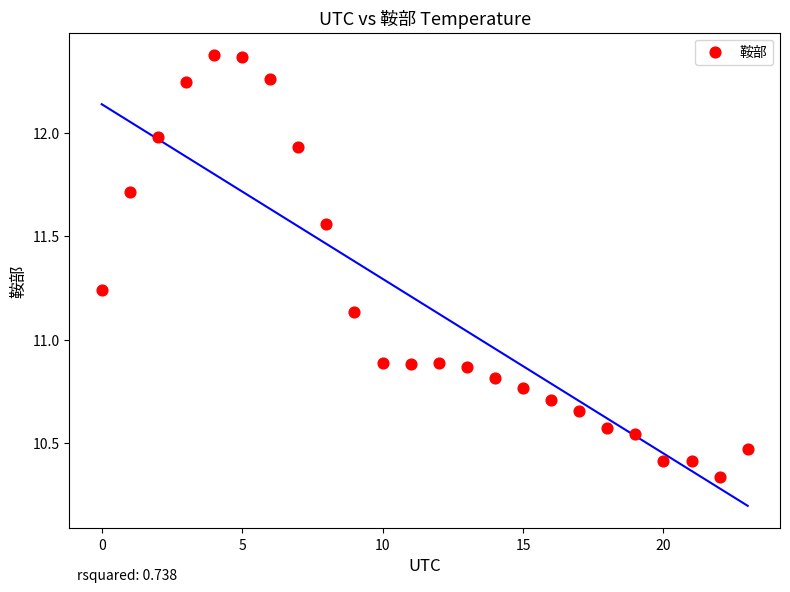

What is the range of Y values (max minus min)?

2.0